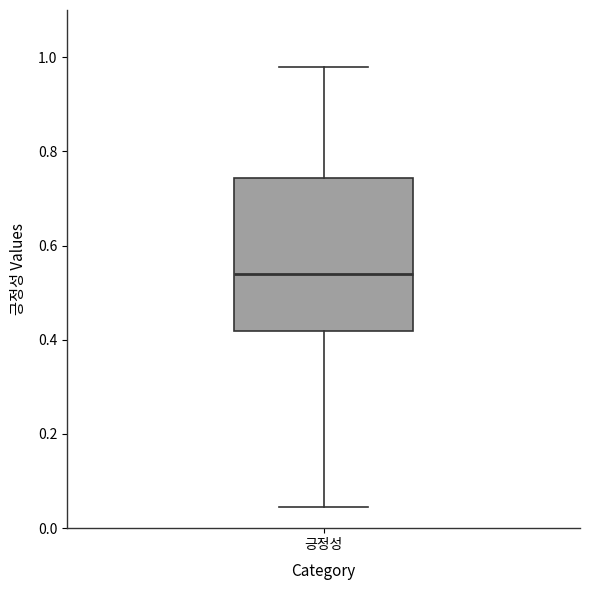

Where does the median line of the box for 긍정성 sit on the y-axis? The values are not printed on the chart, so give them approximately, as read against the axis.

0.54